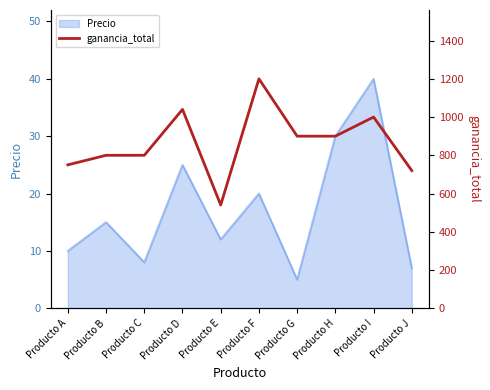

What is the approximate value at Producto F, to the nearest 100?

1200